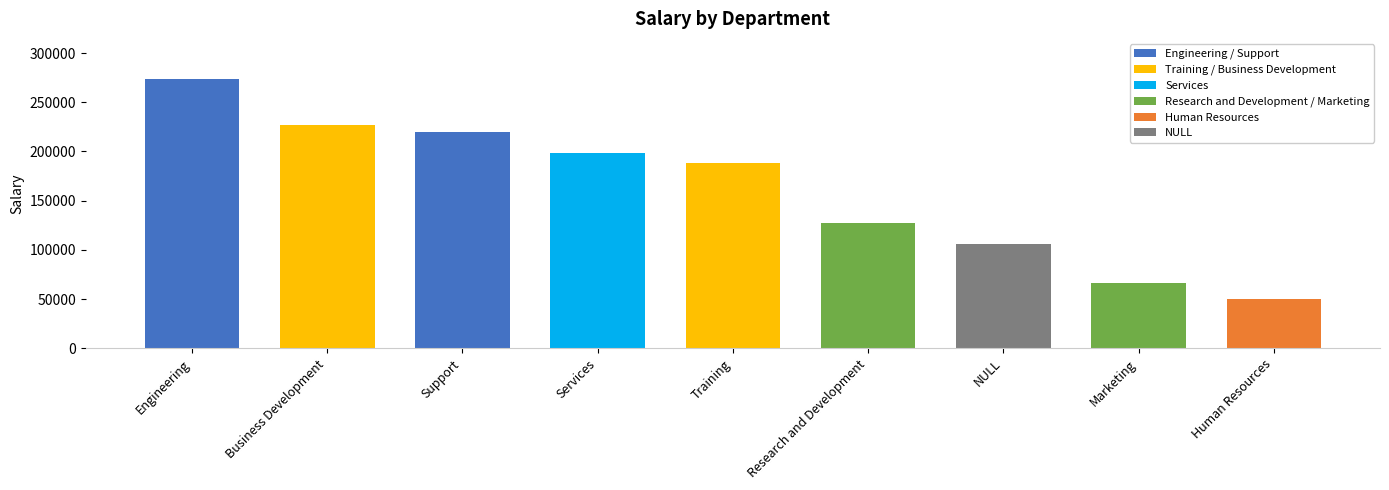

What position from the right is Human Resources?

1